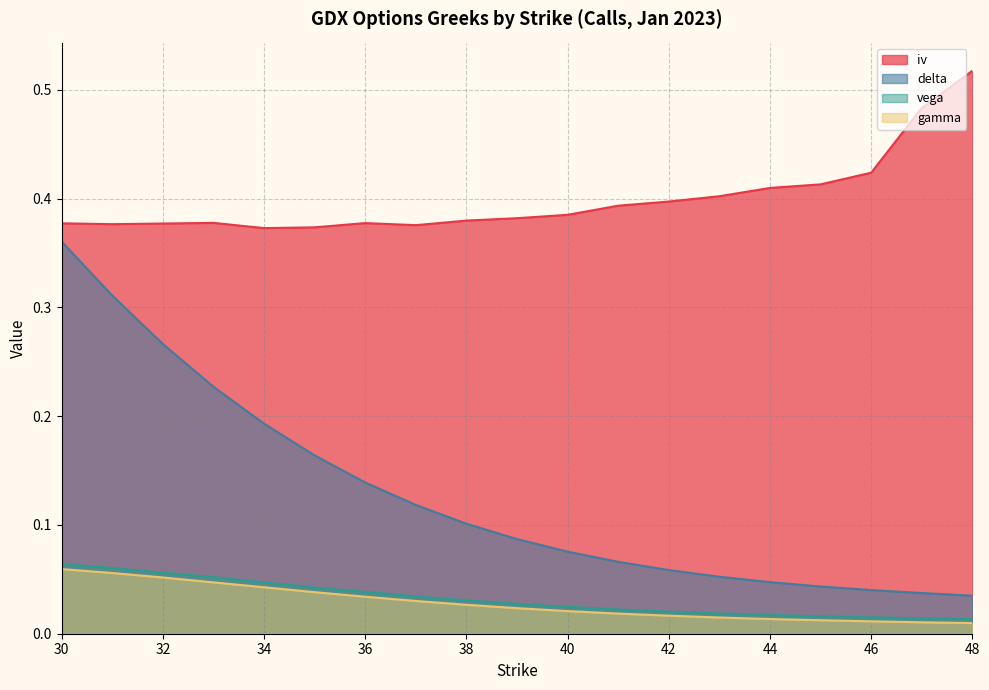

What is the total value across all series at 36?

0.6